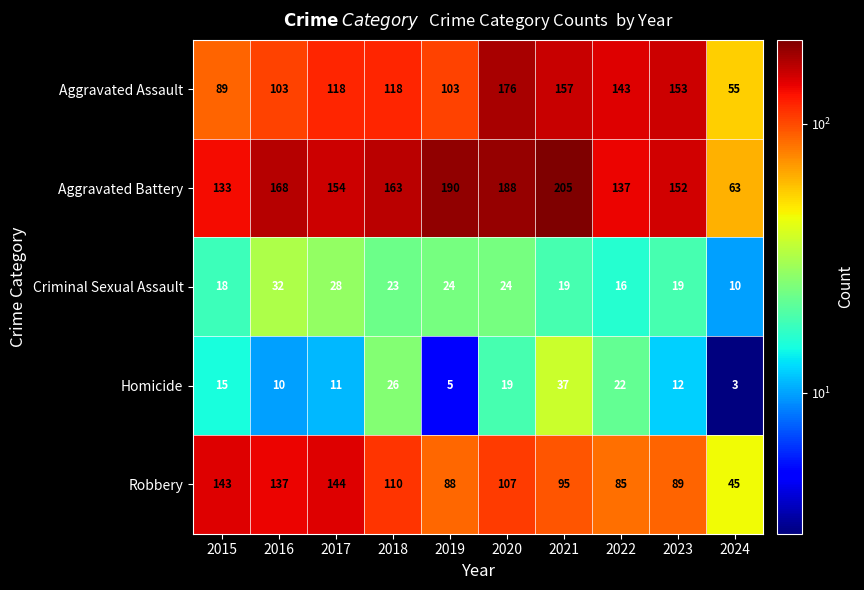

Which series has the largest total across all categories?

Aggravated Battery